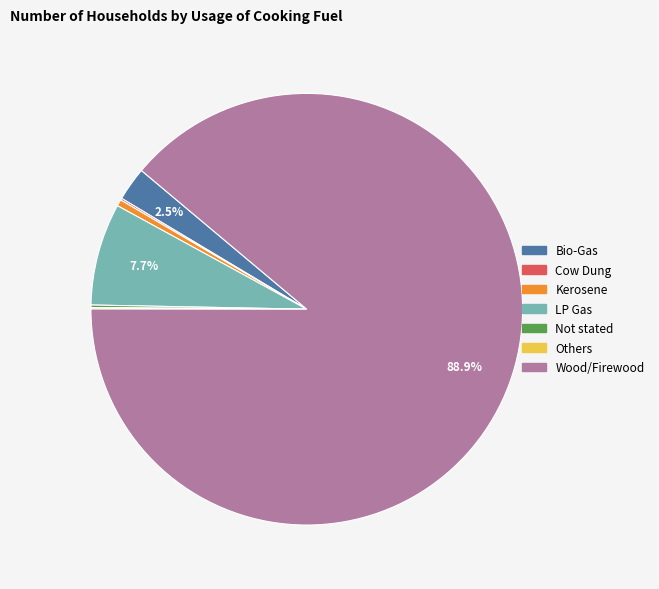

To the nearest percent, what portion does Wood/Firewood represent?

89%